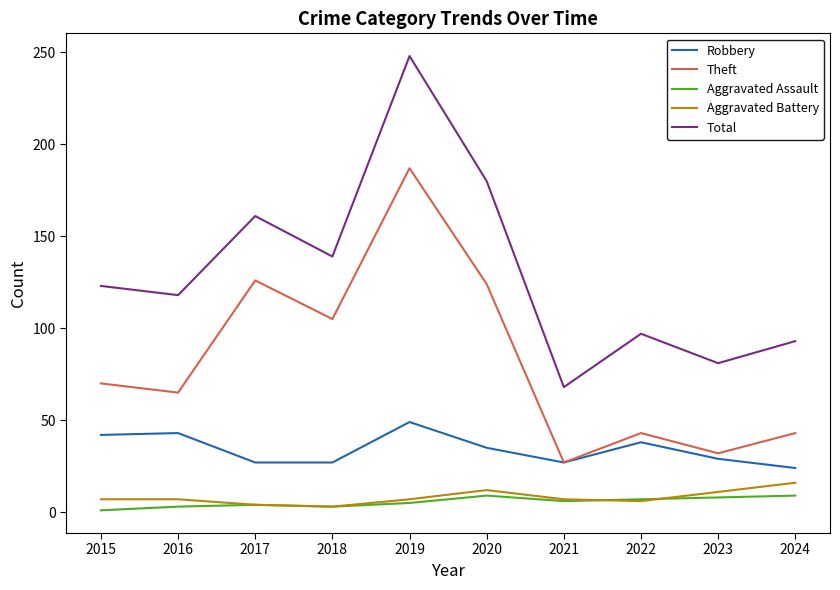

What is the sum of all Robbery values?

341